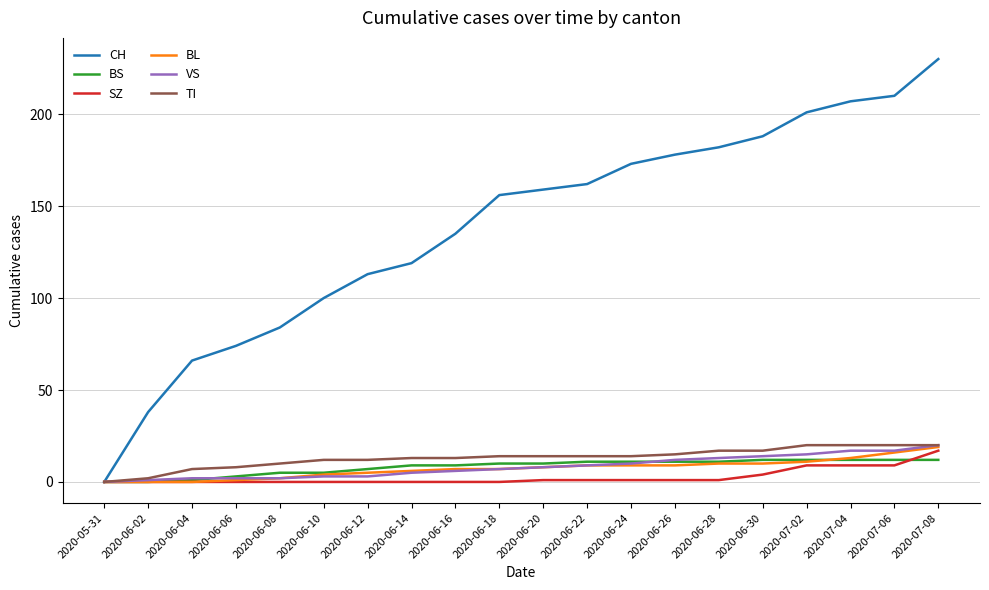

Which label corresponds to the largest value in the chart?

2020-07-08